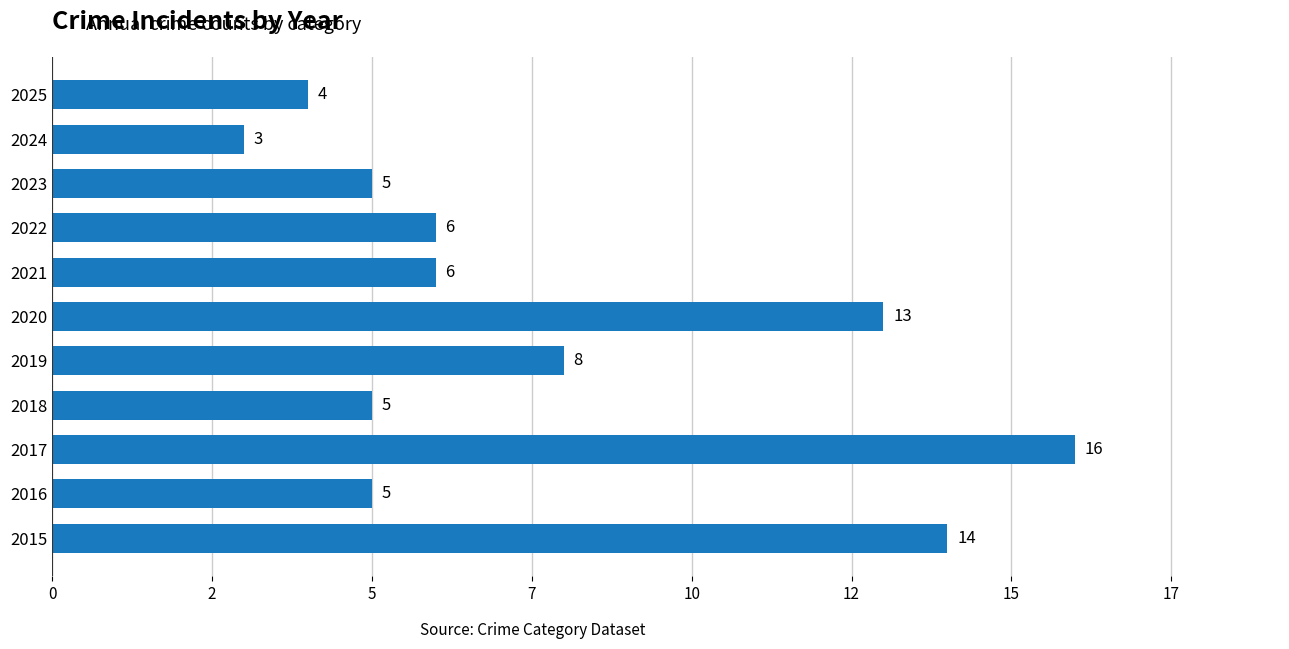

Does the chart contain any negative values?

No